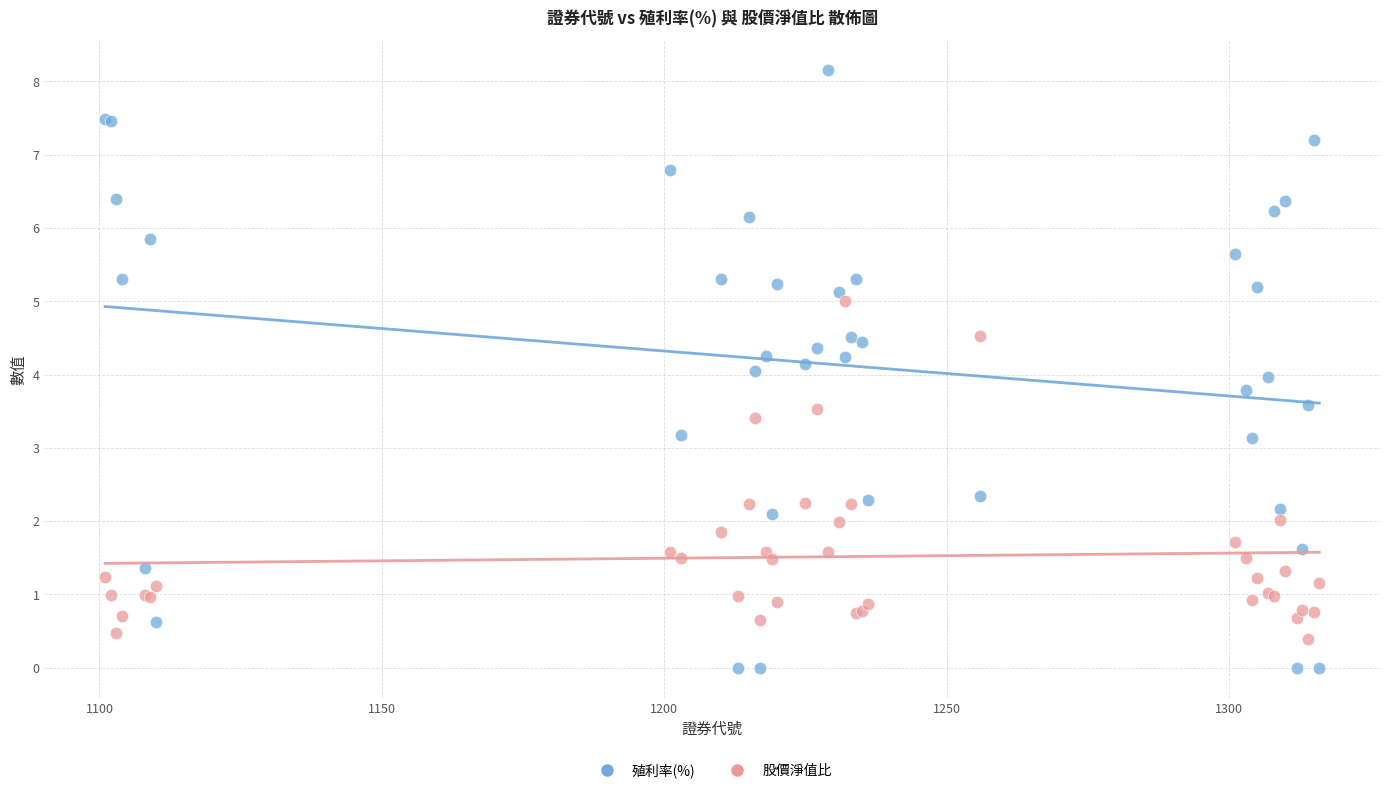

What are all the series names shown in the legend?

殖利率(%), 股價淨值比